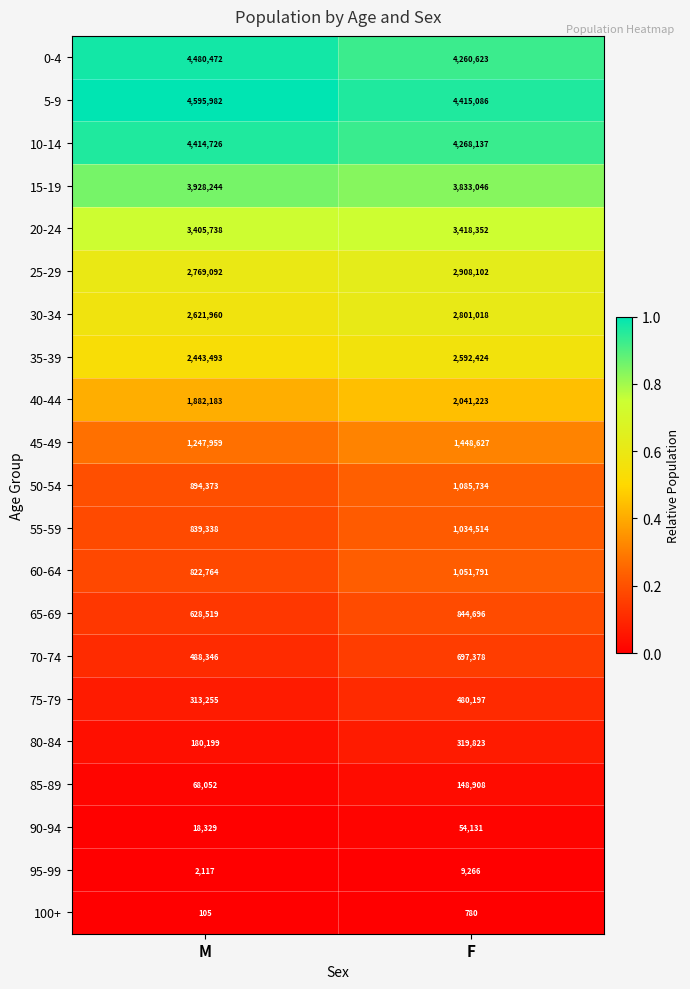

At which category is the sum across all series the highest?

F